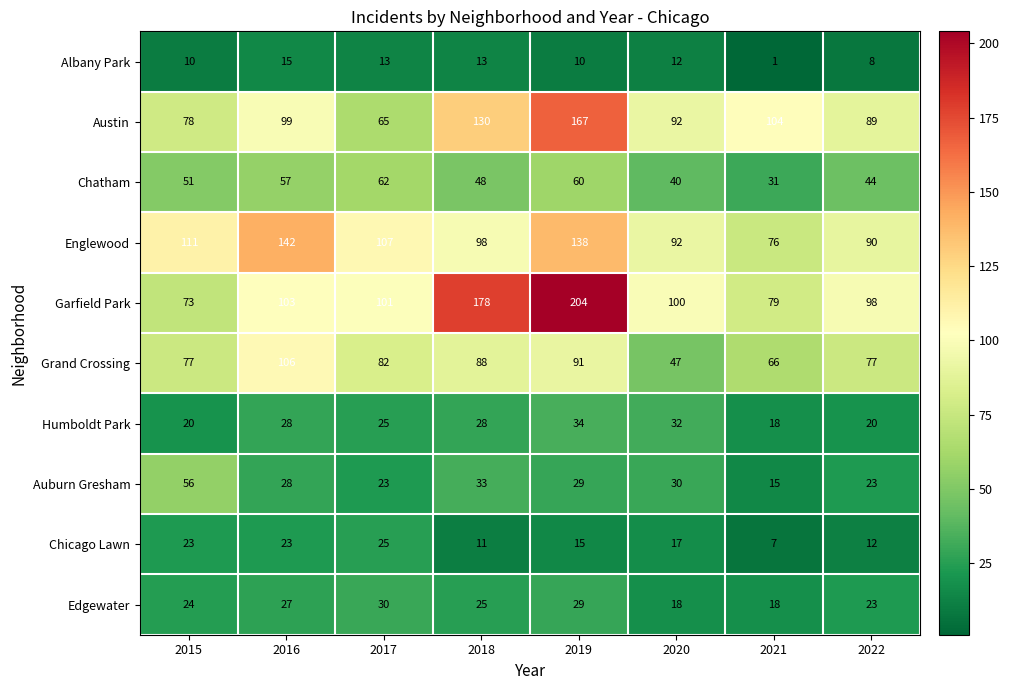

True or false: Edgewater has a value of 24 at 2015.

True